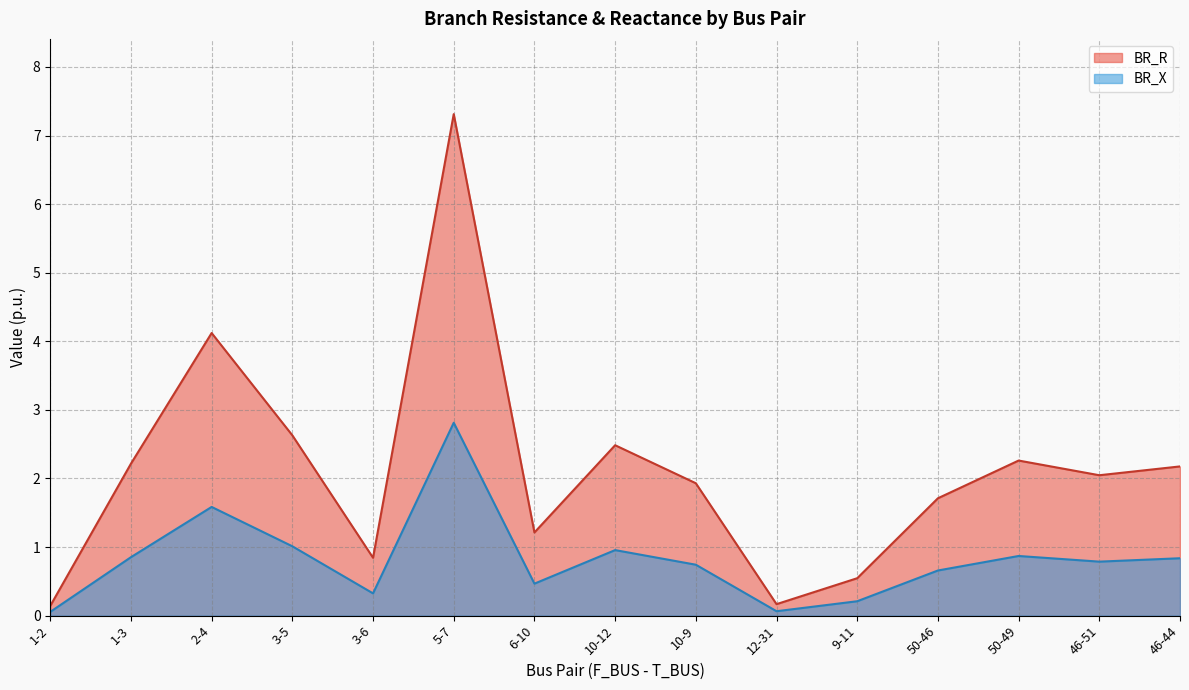

Where is the first local maximum for BR_R?

2-4